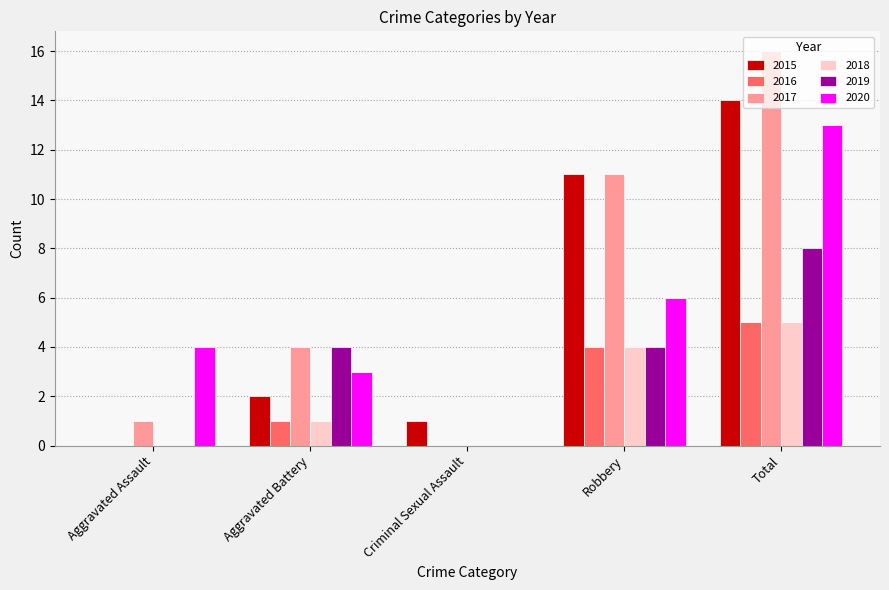

At which category does the chart reach its peak across all series?

Total